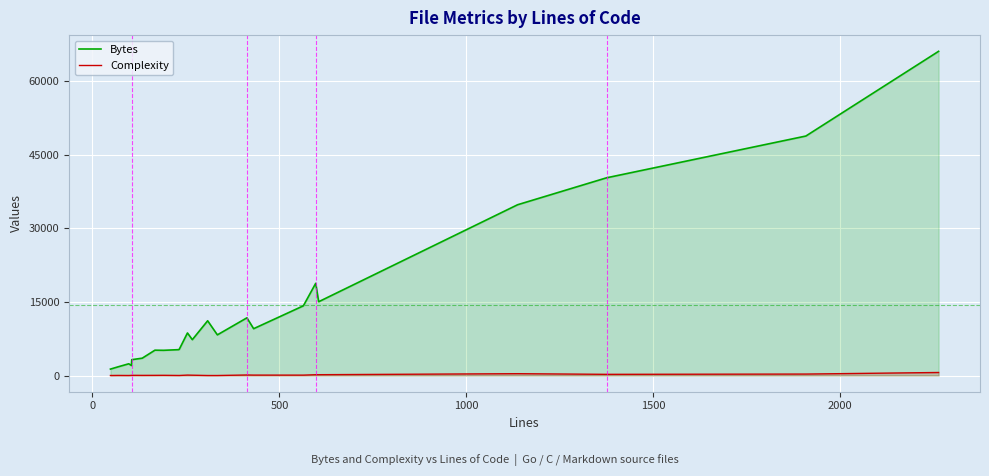

What are all the series names shown in the legend?

Bytes, Complexity